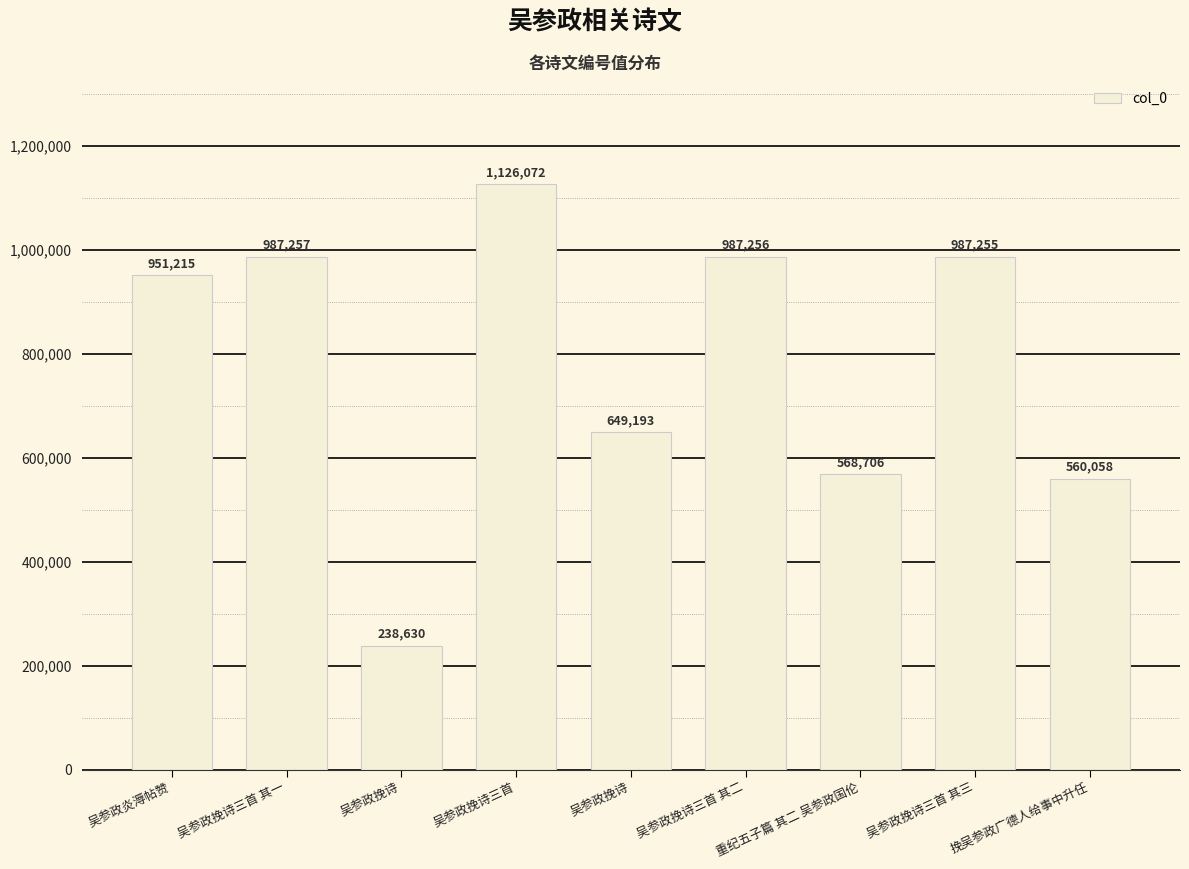

At which category does the chart reach its minimum across all series?

吴参政挽诗